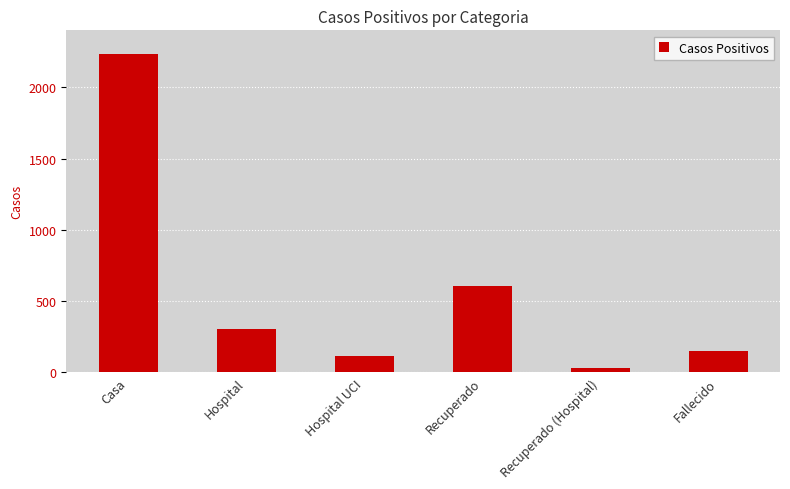

What position from the left is Recuperado (Hospital)?

5